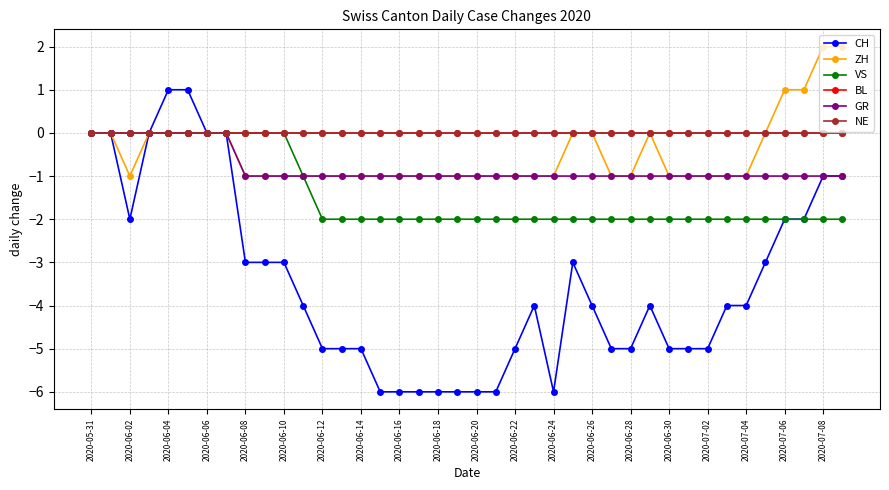

Does the chart have visible grid lines?

Yes